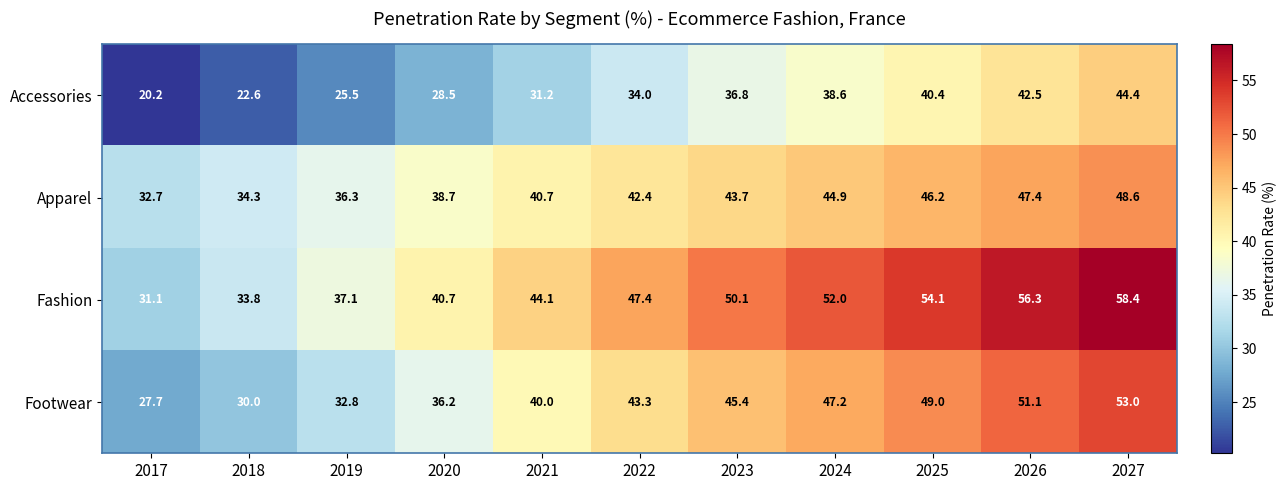

How many data points does each series have?

11